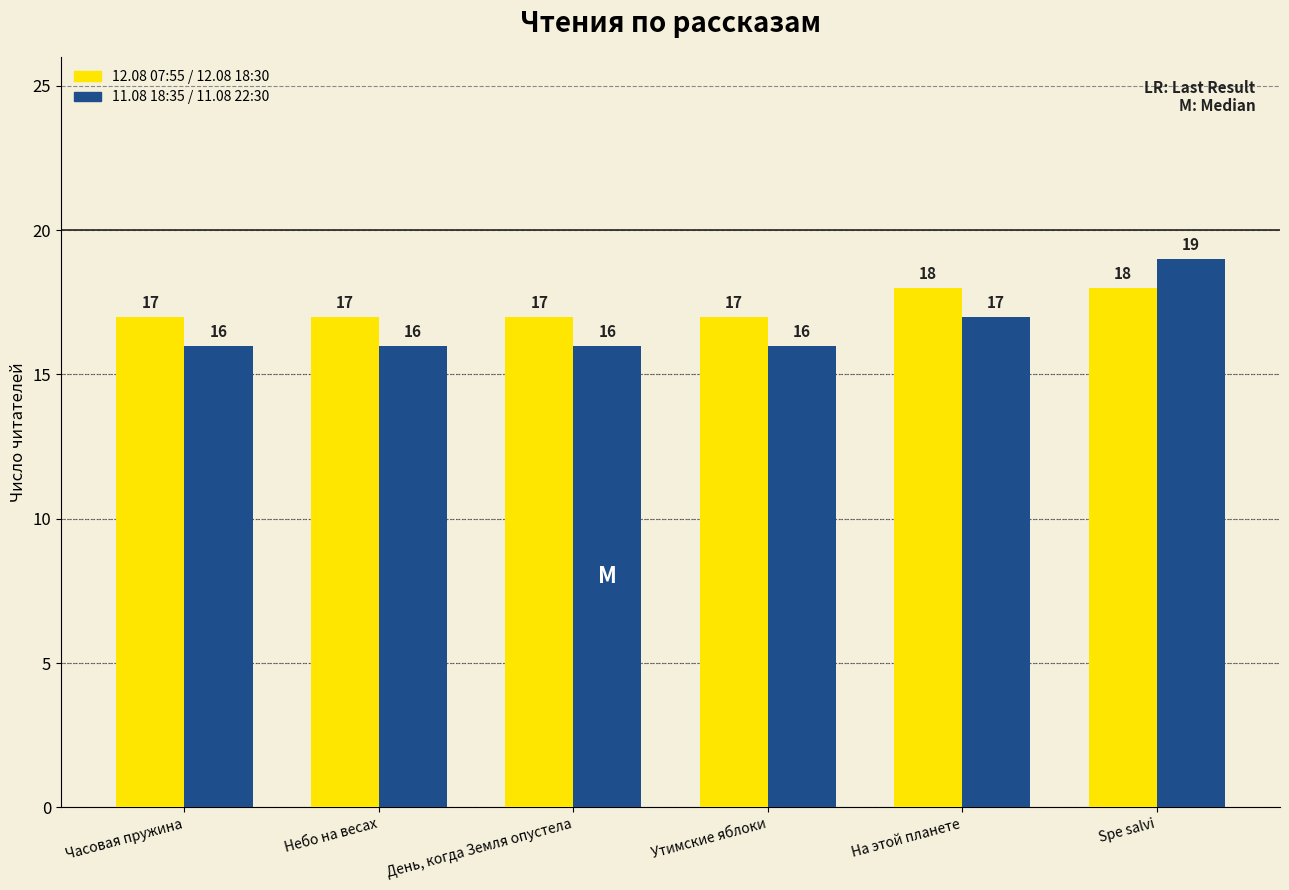

Where is 11.08 18:35 / 11.08 22:30 nearest to the value 17?

На этой планете